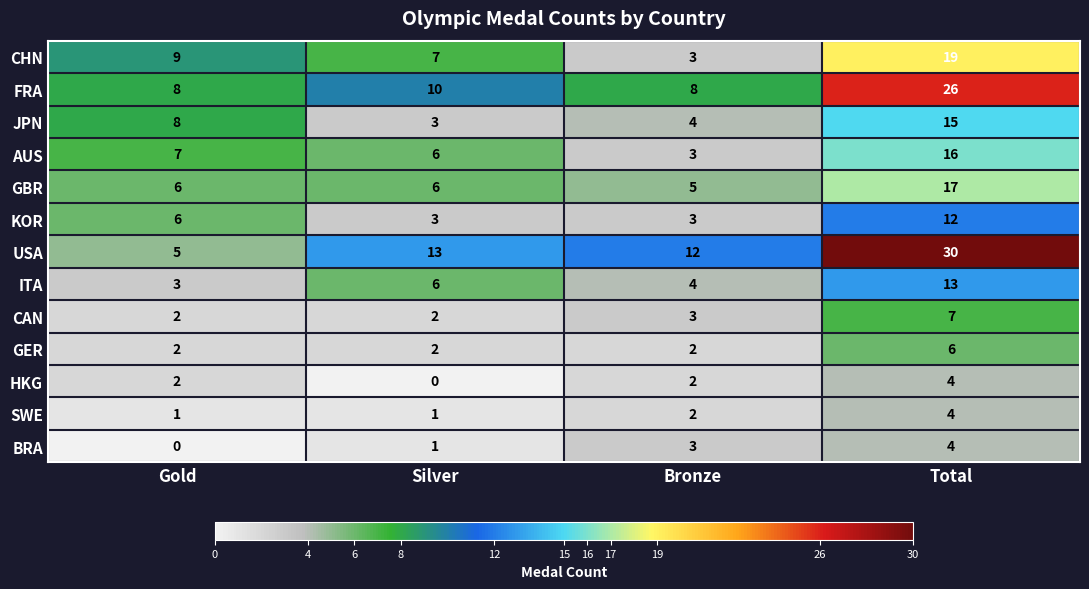

What is the difference between the maximum and minimum values in the HKG series?

4